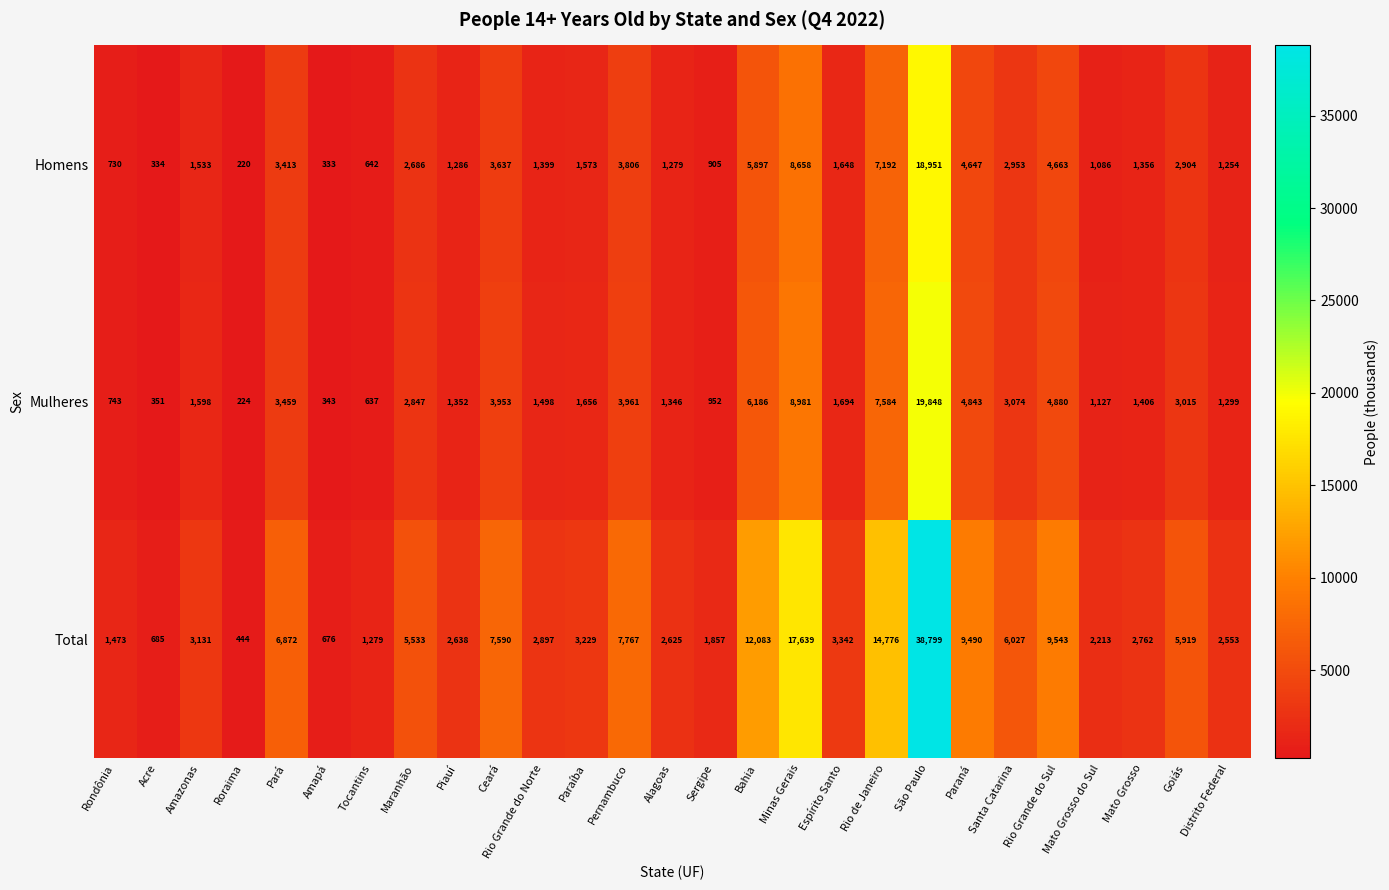

The Homens series shows 1086 at Mato Grosso do Sul. True or false?

True